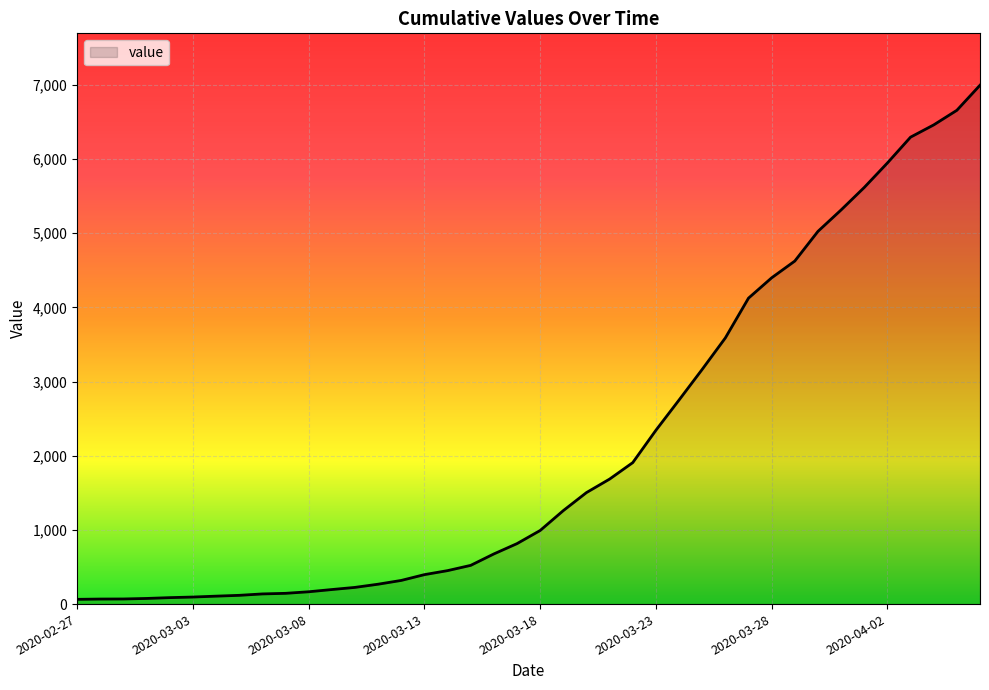

What is the greatest value displayed?

6994